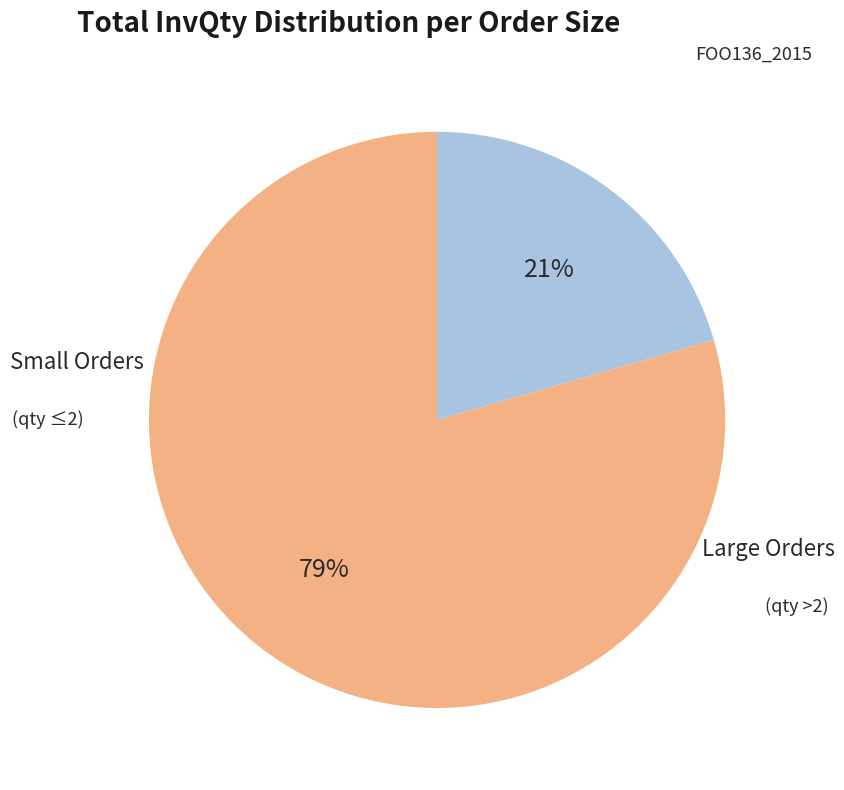

To the nearest percent, what is the average slice percentage?

50%